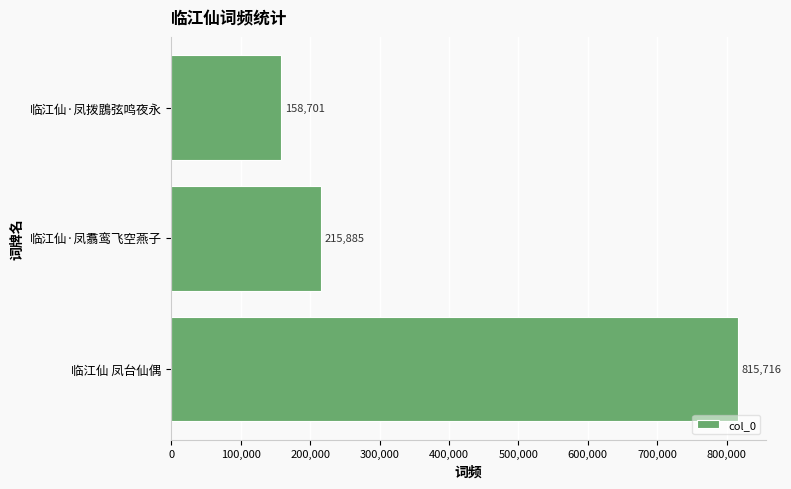

Rank the categories by value from highest to lowest.

临江仙 凤台仙偶, 临江仙·凤翥鸾飞空燕子, 临江仙·凤拨鵾弦鸣夜永